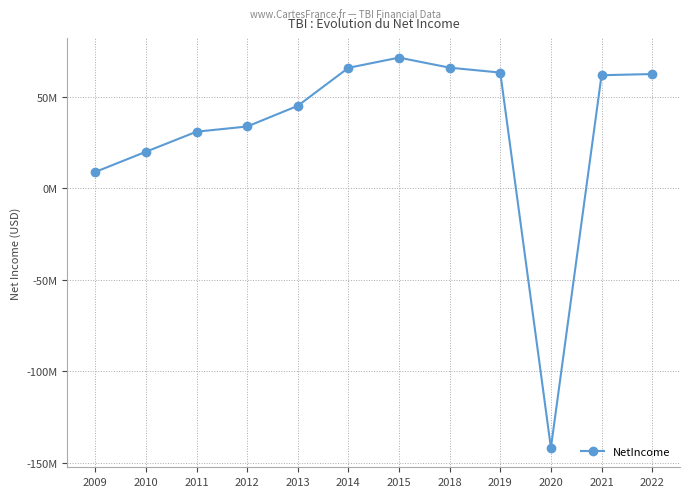

Reading right to left, transcribe all the data shown in this chart.

62273000	61634000	-141841000	63073000	65754000	71247000	65675000	44924000	33629000	30791000	19839000	8797000